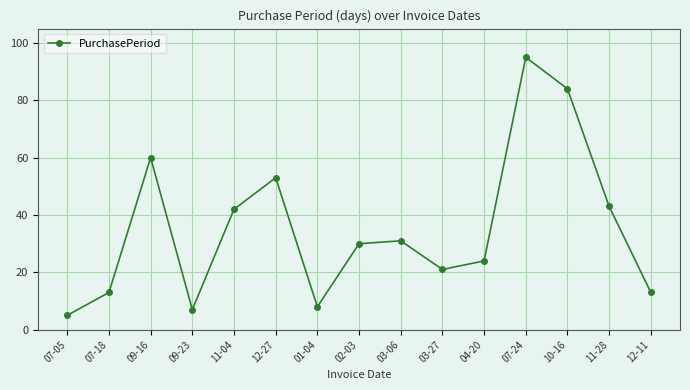

The value at 07-18 is 9. True or false?

False